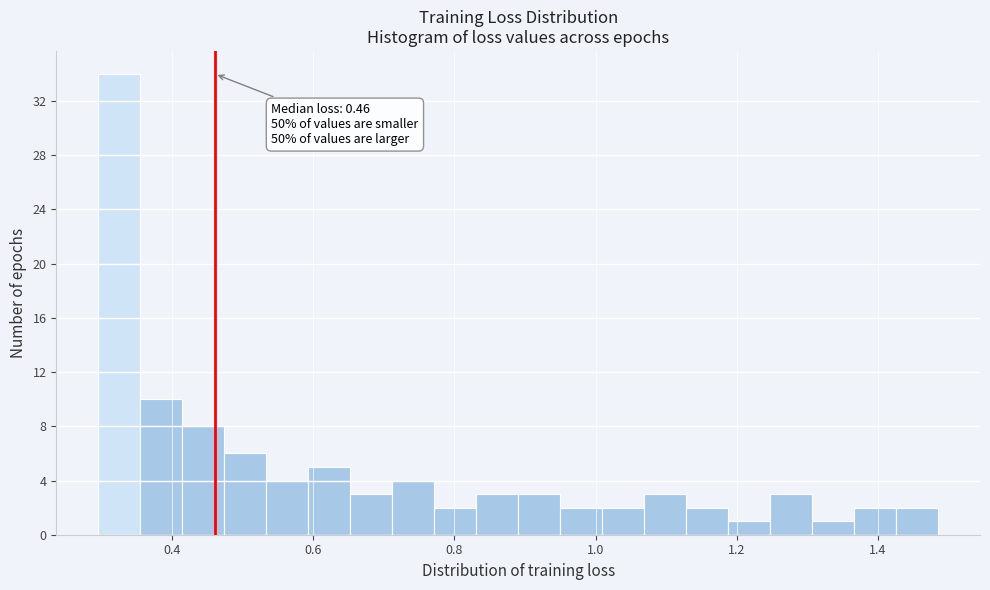

Around what value on the x-axis is the tallest bar? Give the approximate position of its centre, as read against the axis.

0.32